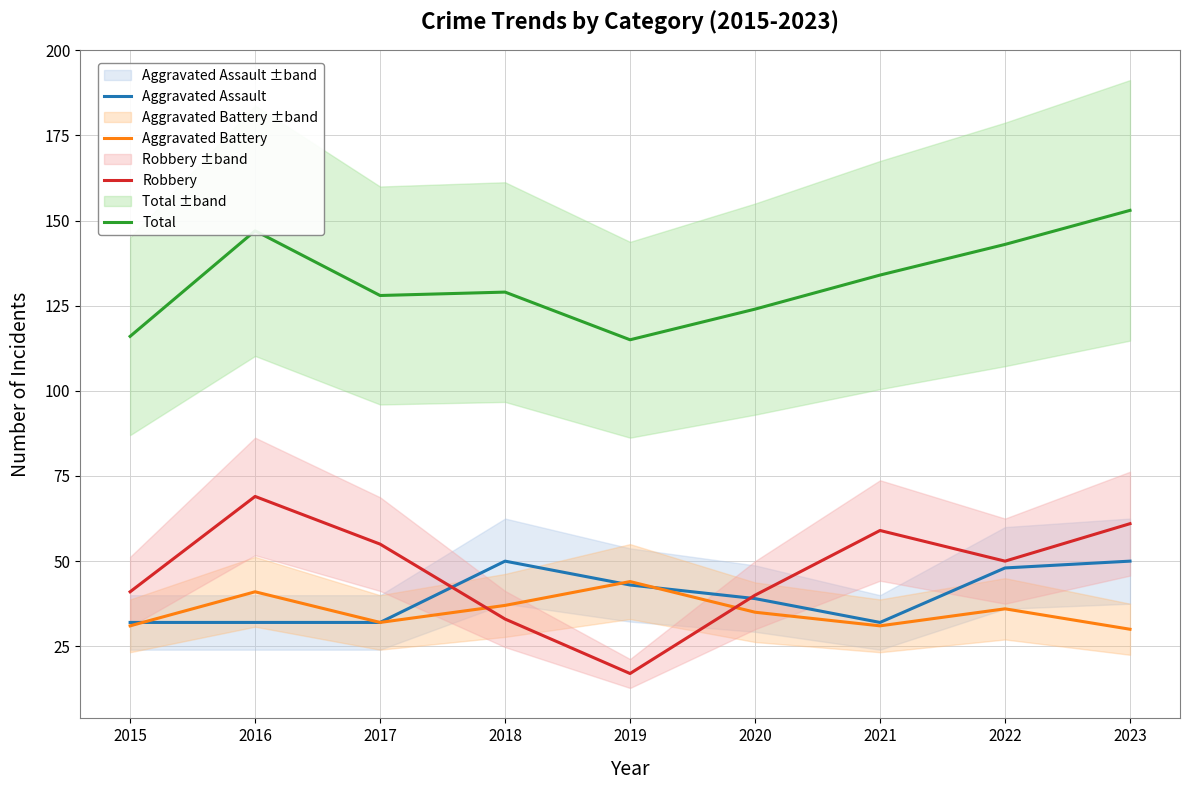

At which category does the chart reach its minimum across all series?

2019